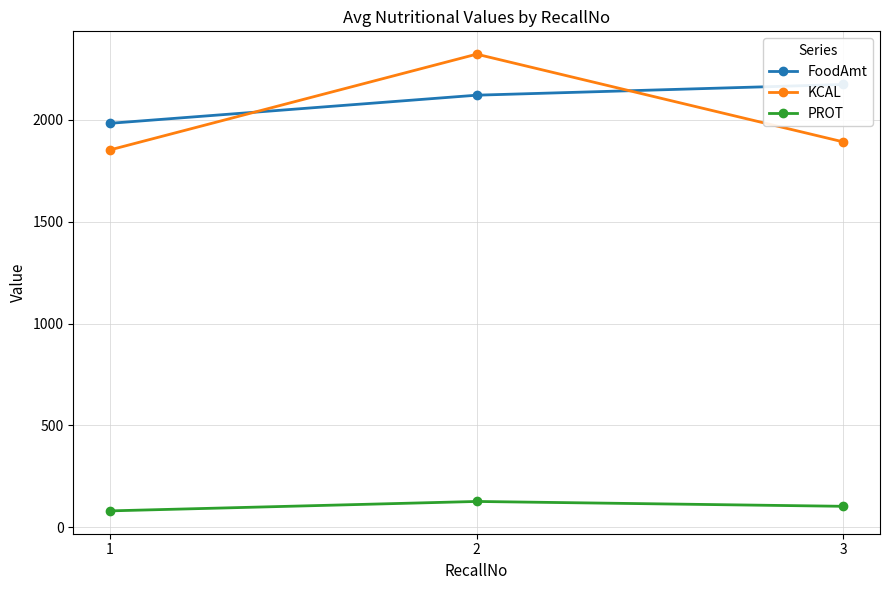

List the series in order of their peak value, highest first.

KCAL, FoodAmt, PROT